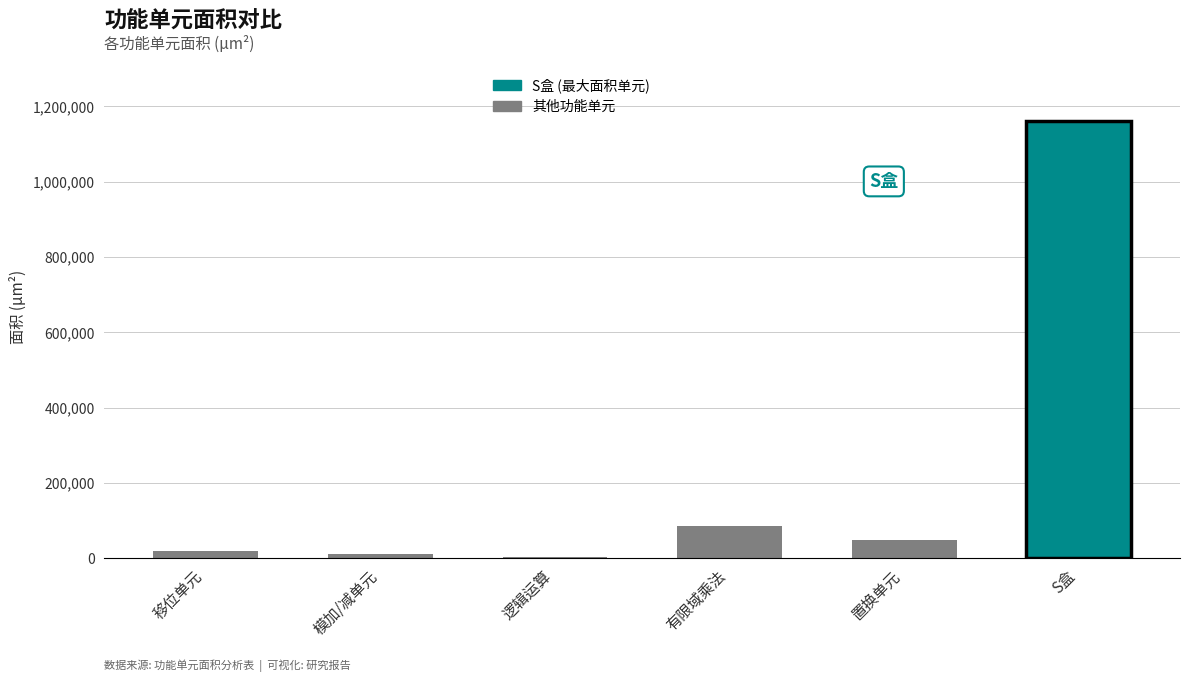

List the labels in order of value, smallest first.

逻辑运算, 模加/减单元, 移位单元, 置换单元, 有限域乘法, S盒